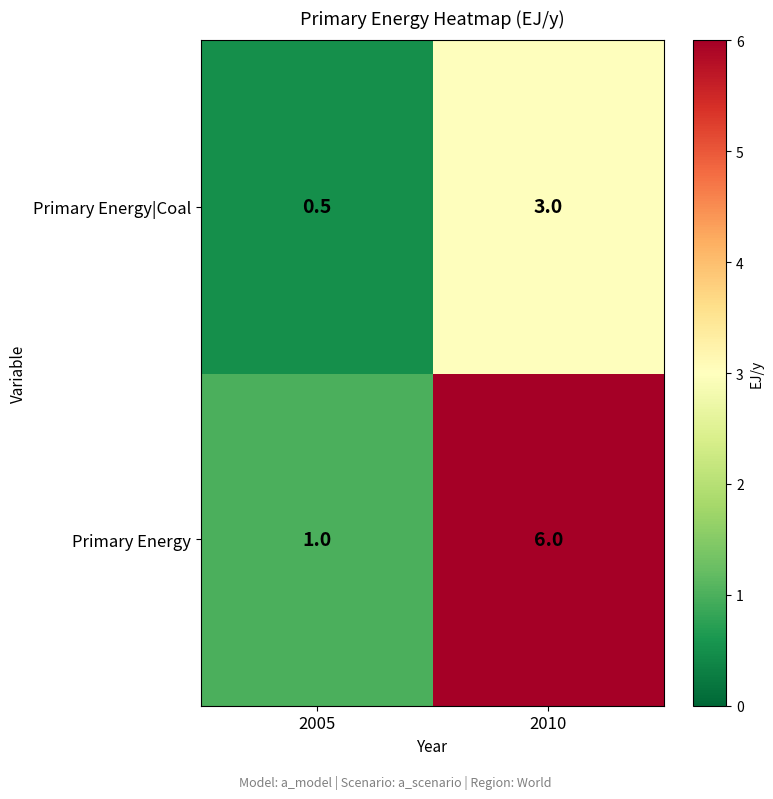

What is the difference between the maximum and minimum values in the Primary Energy series?

5.0